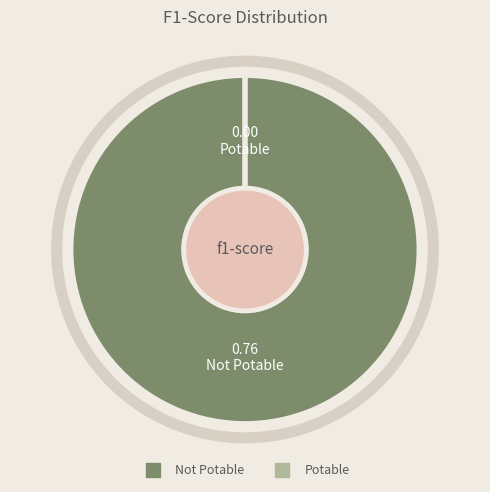

Does Not Potable account for over 50% of the chart?

Yes